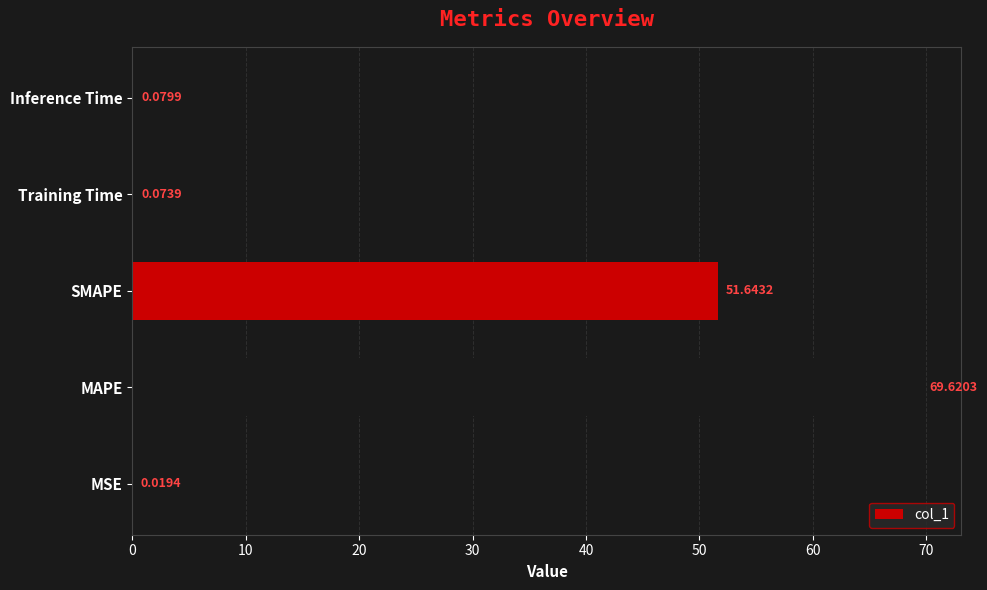

At which label is the value closest to 34?

SMAPE